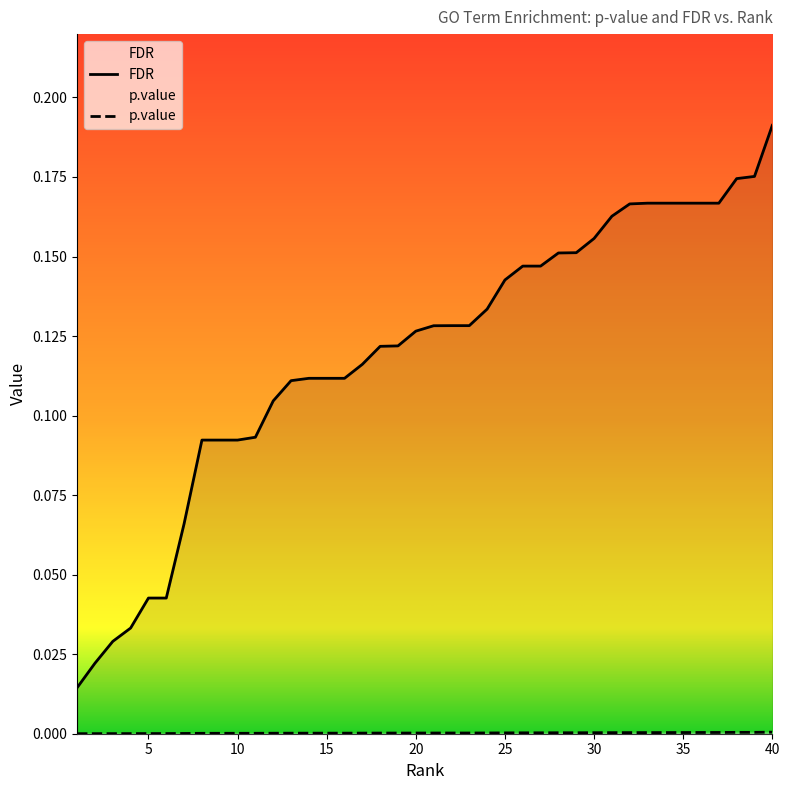

Rank the series at 10 from lowest to highest value.

p.value, FDR